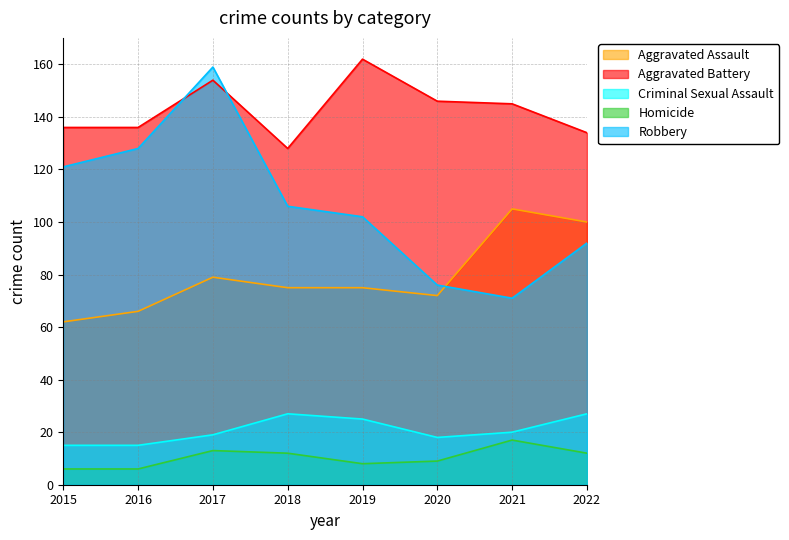

How many data points in Criminal Sexual Assault are less than 20?

4